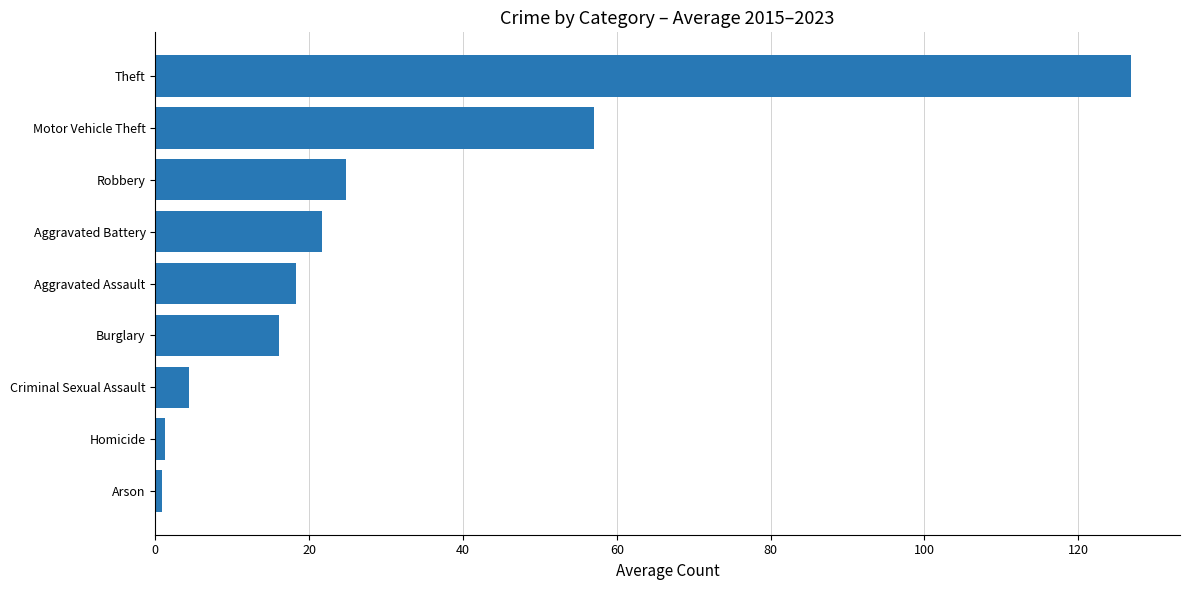

At which category does the chart reach its peak across all series?

Theft